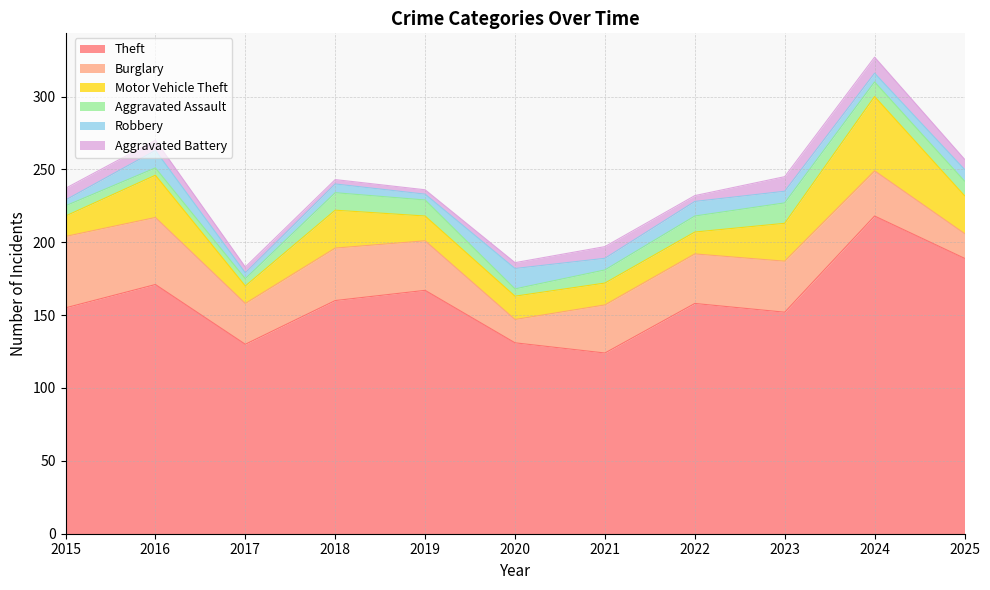

The Theft series shows 130 at 2017. True or false?

True